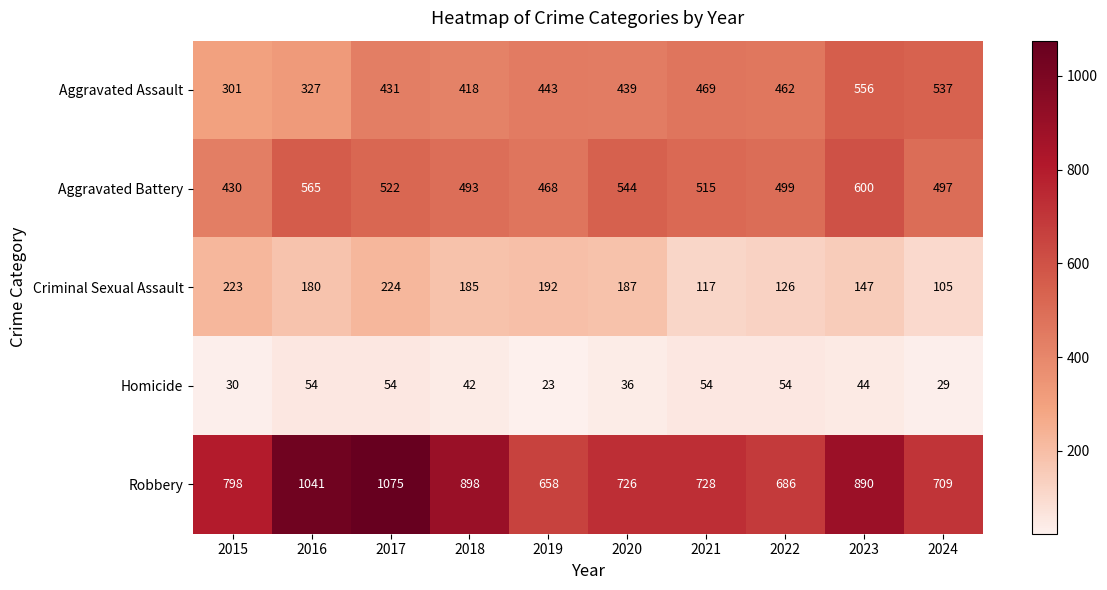

At which category is the sum across all series the highest?

2017